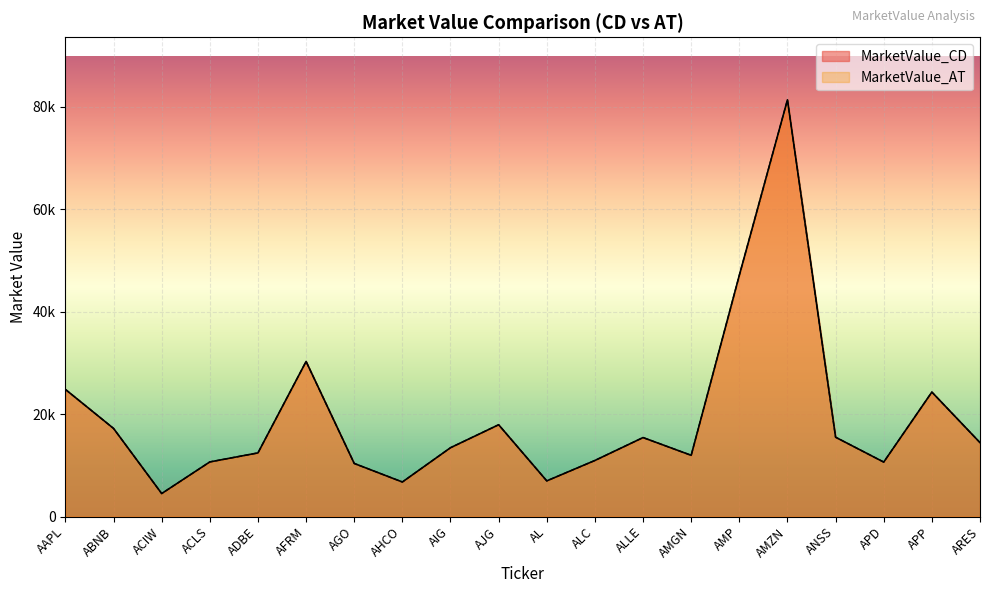

Rank the series at ADBE from highest to lowest value.

MarketValue_AT, MarketValue_CD